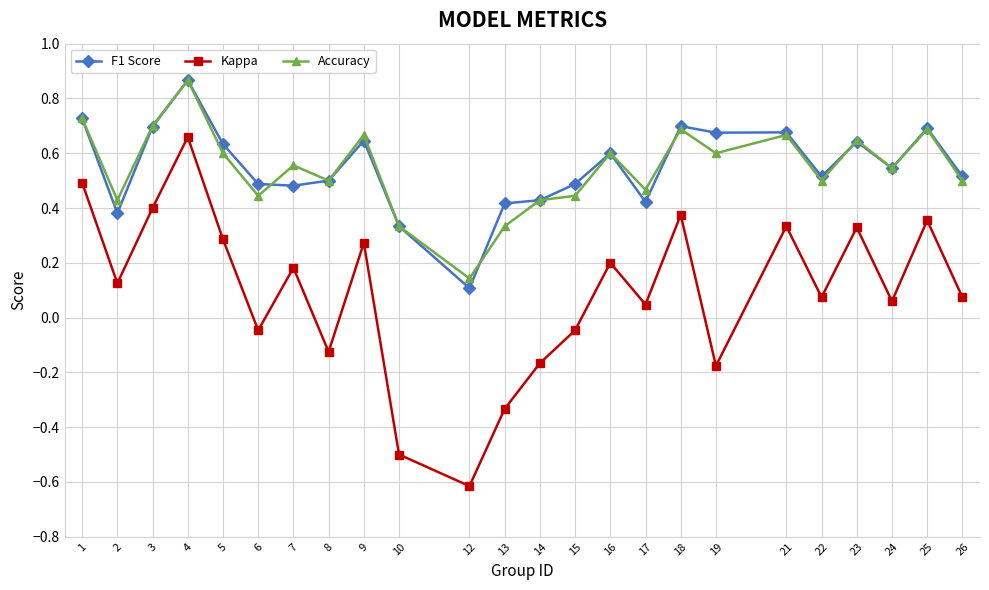

At which category does Kappa reach its first local peak?

4